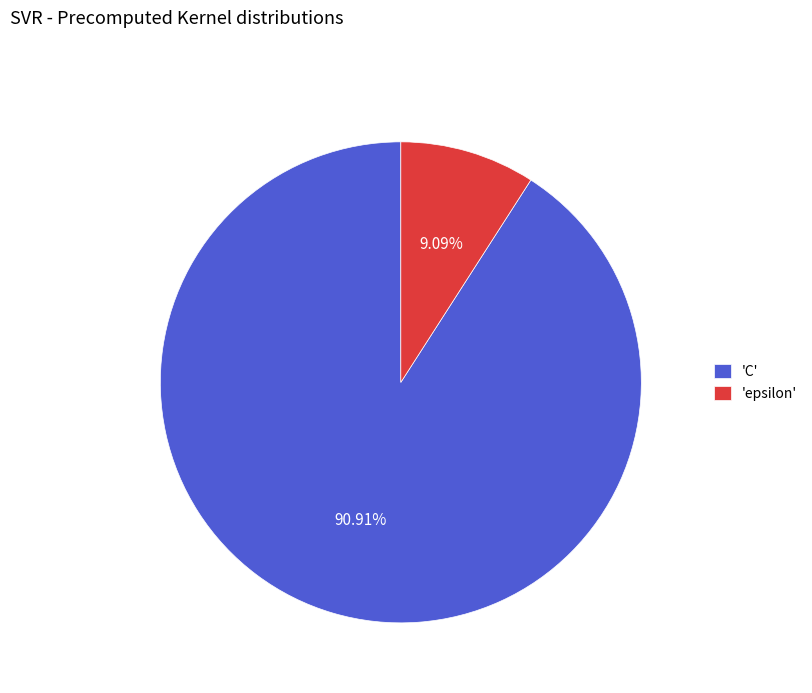

How many slices are in this pie chart?

2